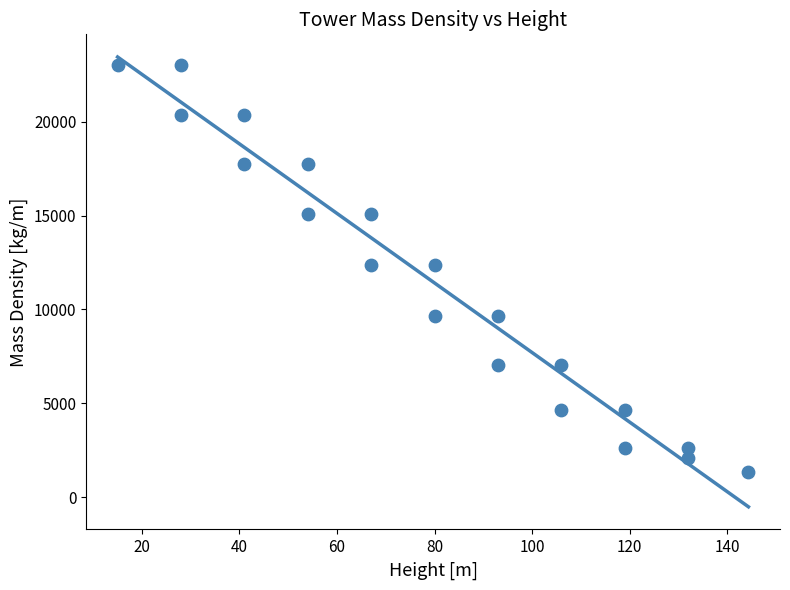

What is the range of X values (max minus min)?

129.4